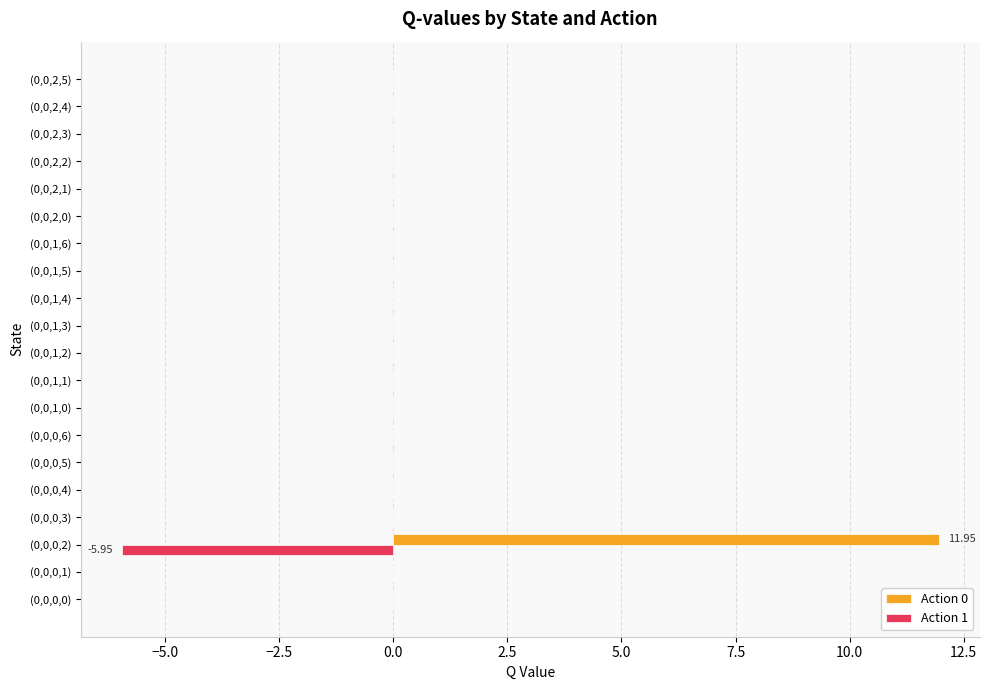

What is the sum of all Action 0 values?

12.0